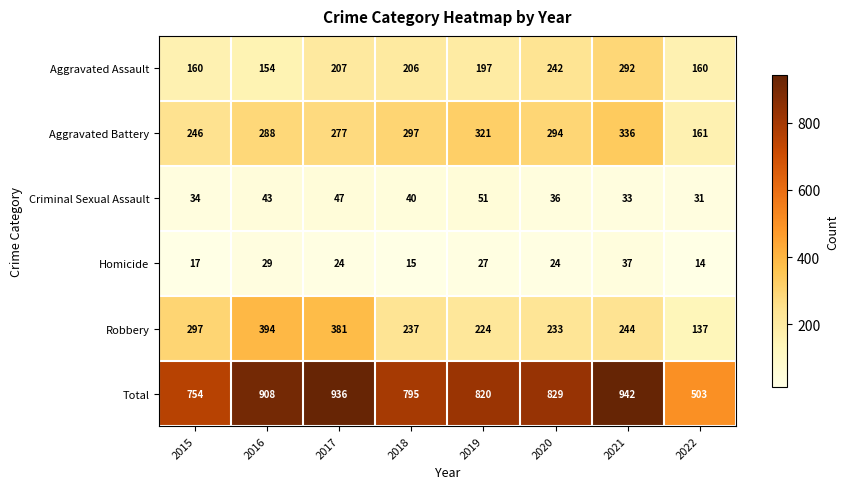

How many distinct data groups are displayed?

6